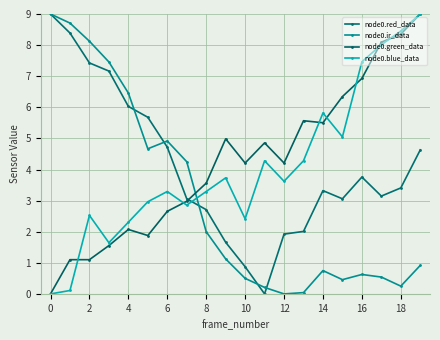

Which series has the largest total across all categories?

node0.green_data